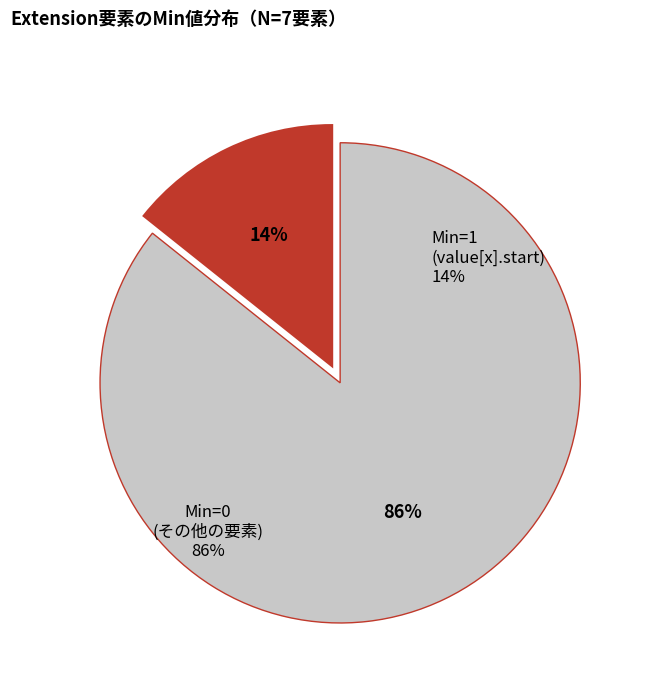

Combined, do Extension.id and Extension.value[x] account for over 50%?

No